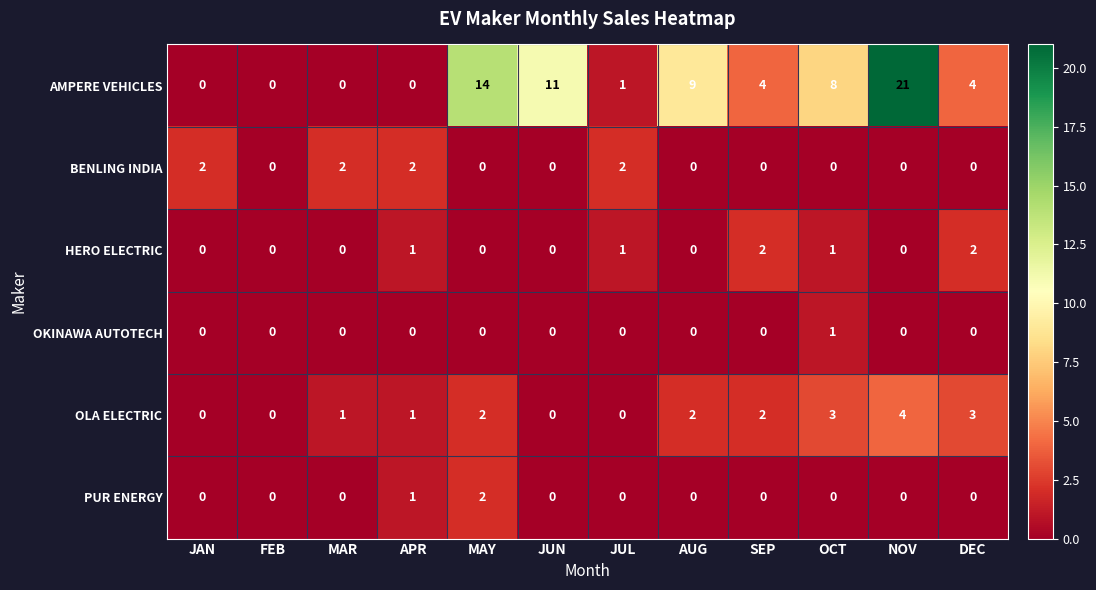

What is the greatest value displayed?

21